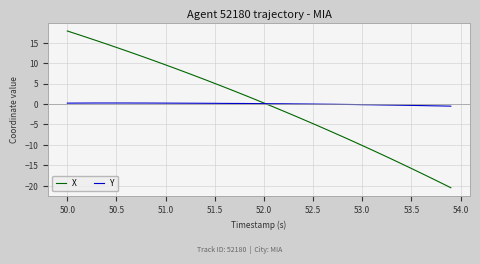

Which series has the largest range (max minus min)?

X